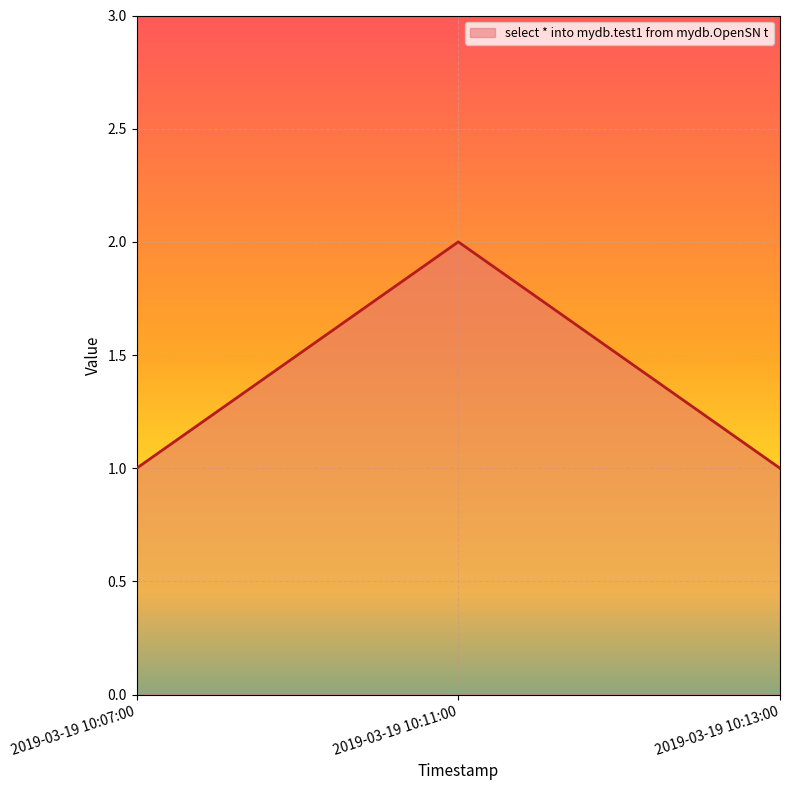

Reading left to right, what are all the values shown in this chart?

2019-03-19 10:07:00=1	2019-03-19 10:11:00=2	2019-03-19 10:13:00=1